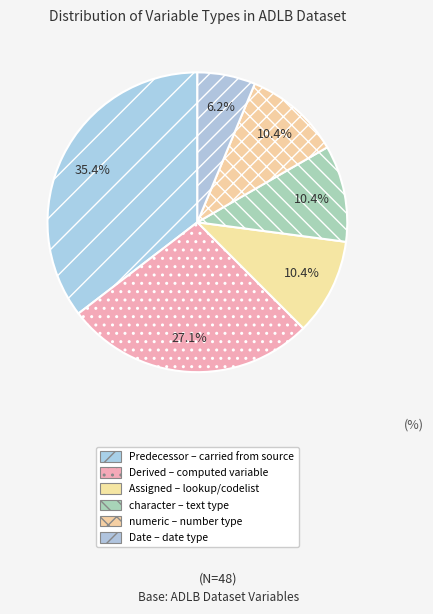

To the nearest percent, what is the combined percentage of Predecessor and numeric?

46%